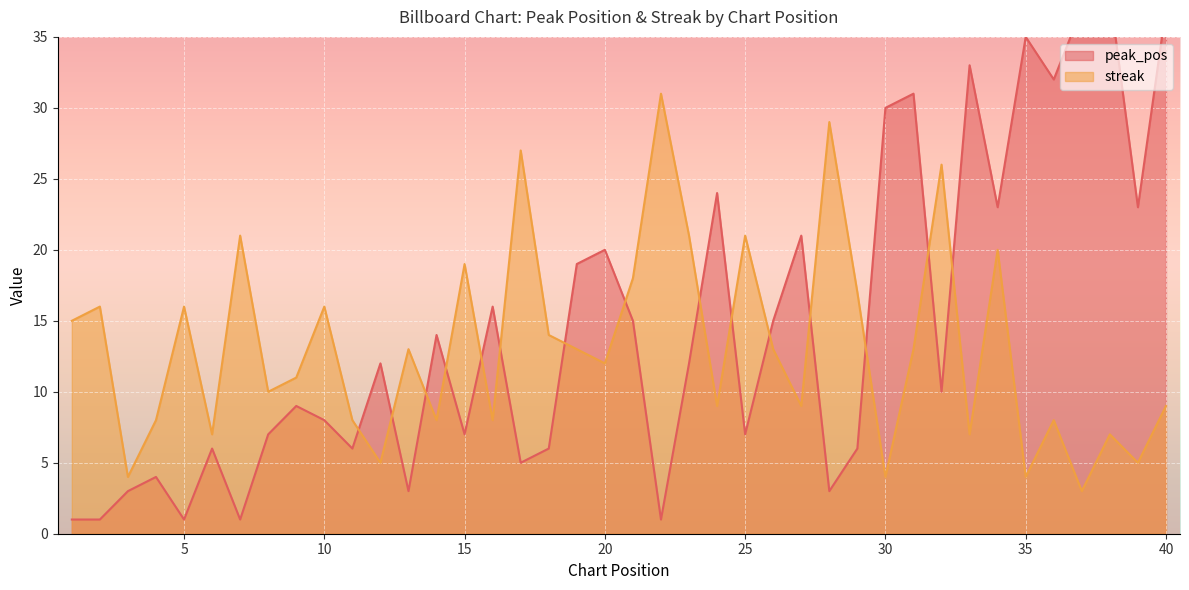

At which category is the sum across all series the highest?

40